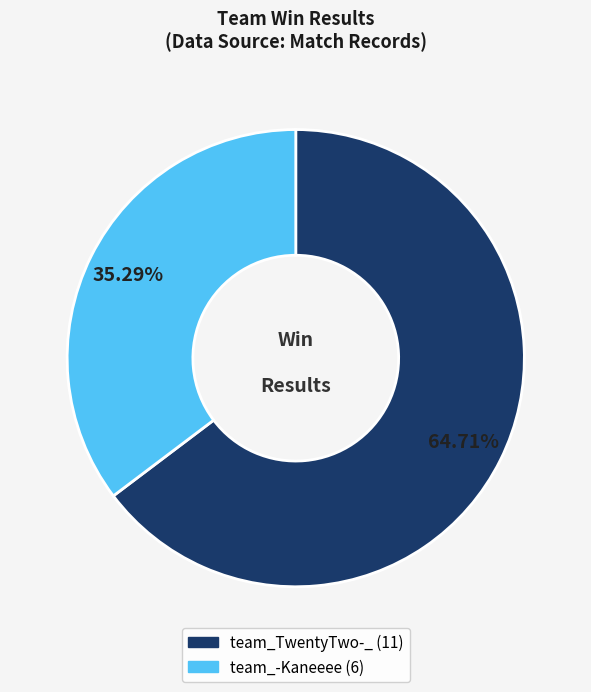

Combined, do team_-Kaneeee and team_TwentyTwo-_ account for over 50%?

Yes